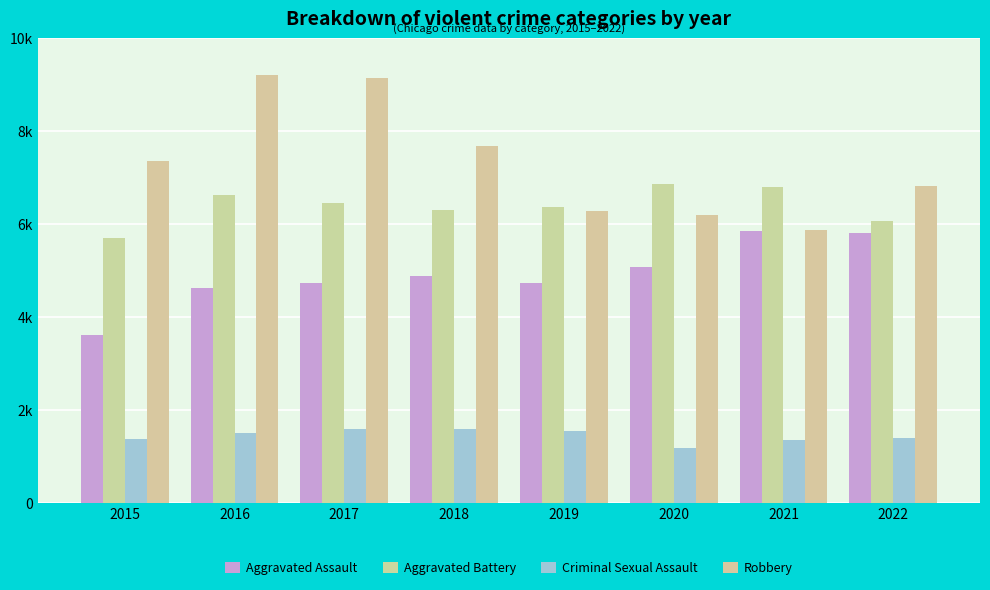

Which category has the lowest value in the Aggravated Assault series?

2015